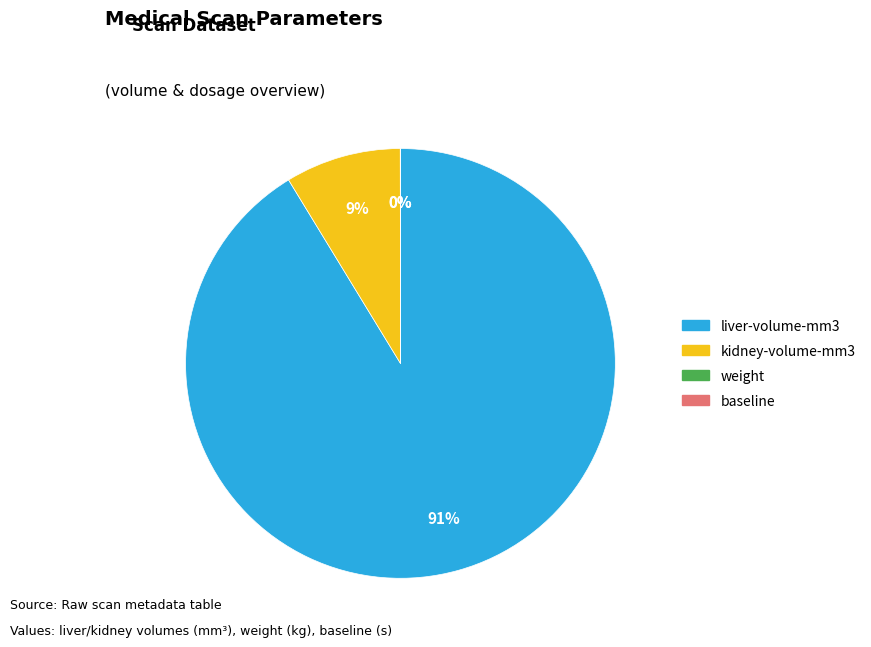

Which has a higher value, liver-volume-mm3 or kidney-volume-mm3?

liver-volume-mm3